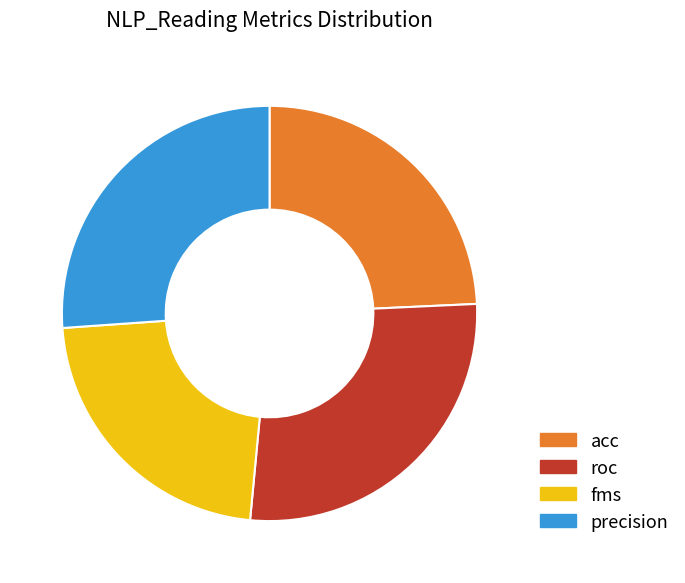

The precision slice represents 38% of the pie. True or false?

False